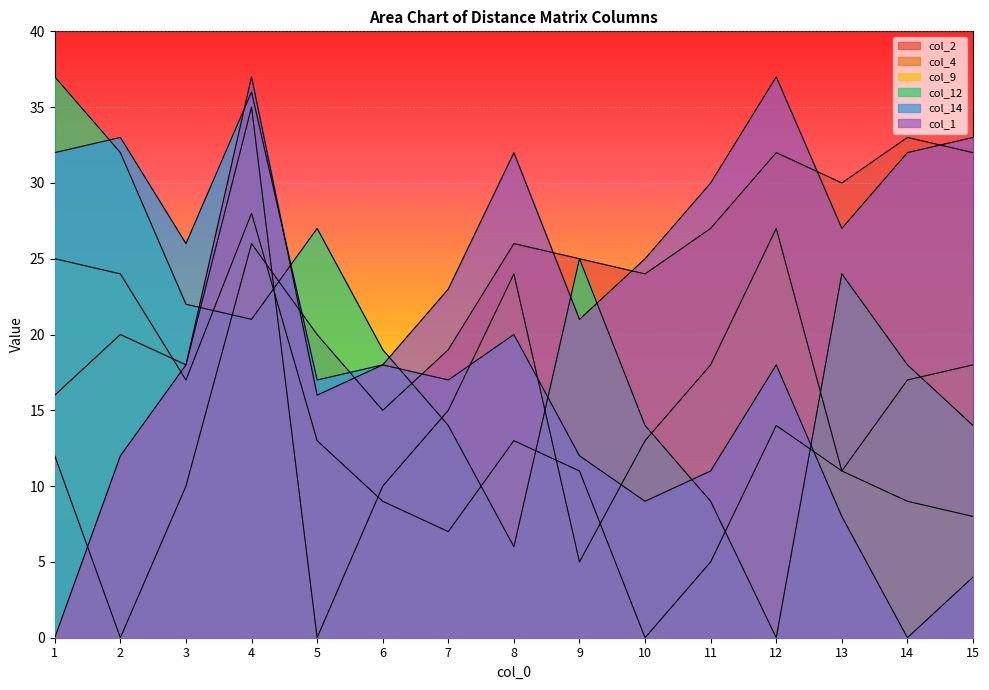

How many positive values does the col_1 series have?

14